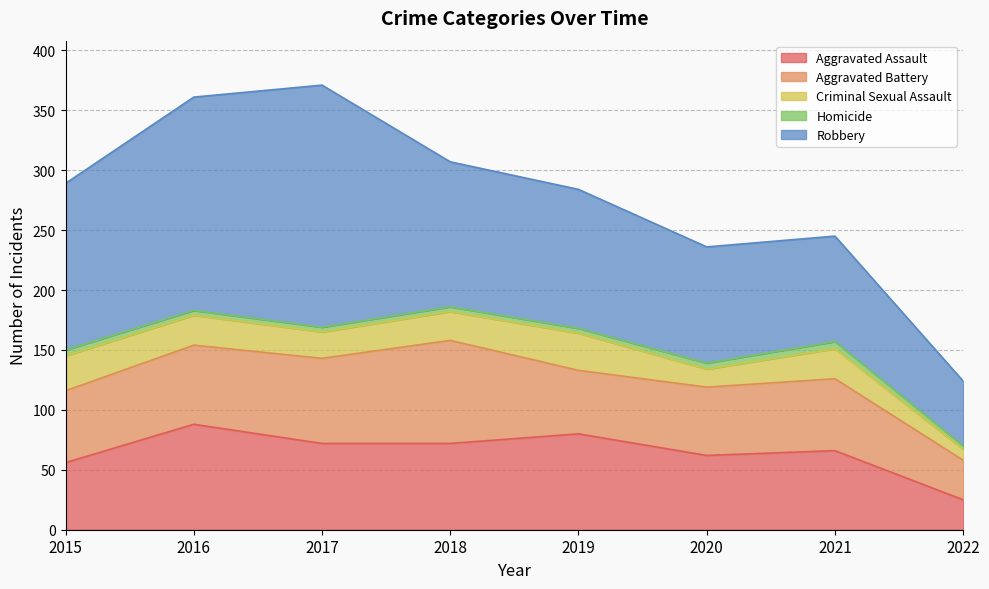

The Aggravated Assault series shows 33 at 2019. True or false?

False